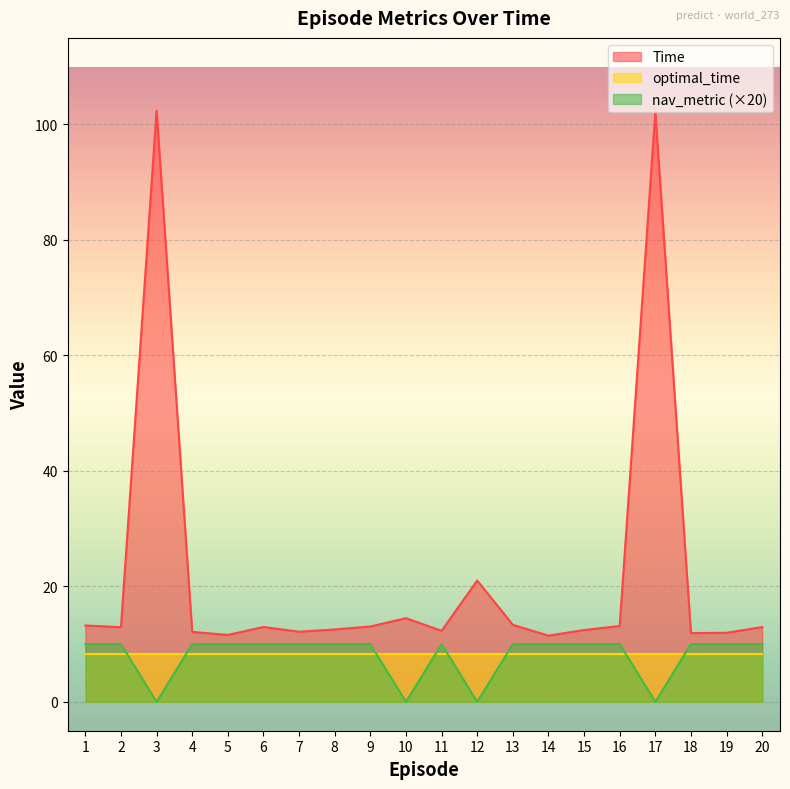

How many distinct data groups are displayed?

3